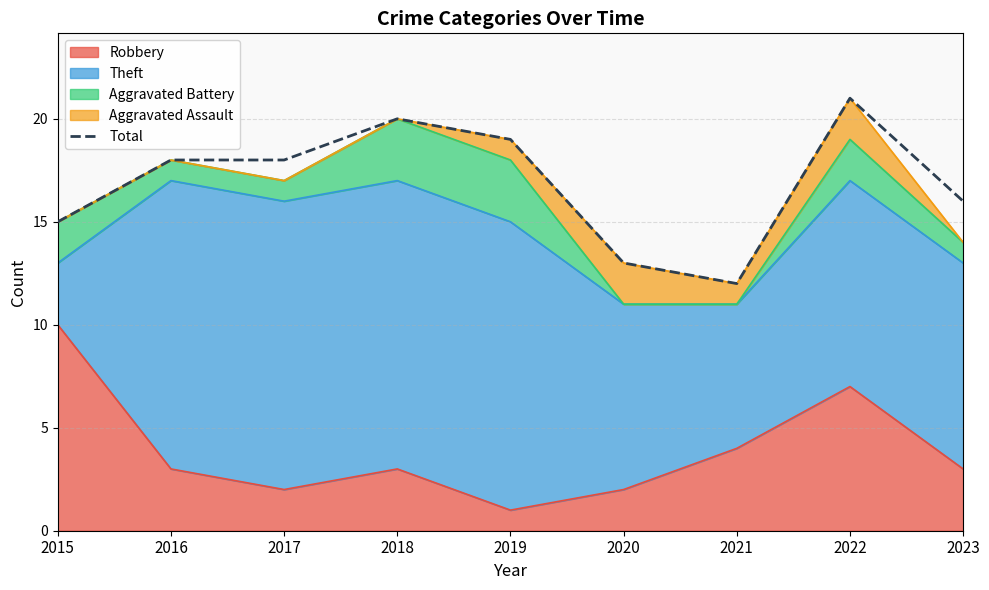

Reading left to right, transcribe all the data shown in this chart.

2015=15	2016=18	2017=18	2018=20	2019=19	2020=13	2021=12	2022=21	2023=16